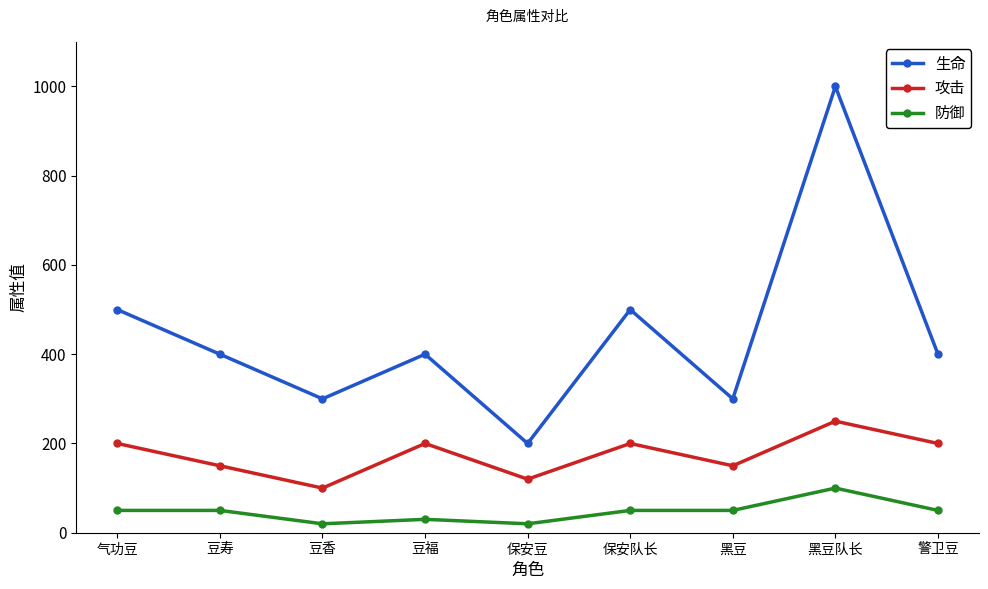

True or false: 生命 has a value of 400 at 警卫豆.

True